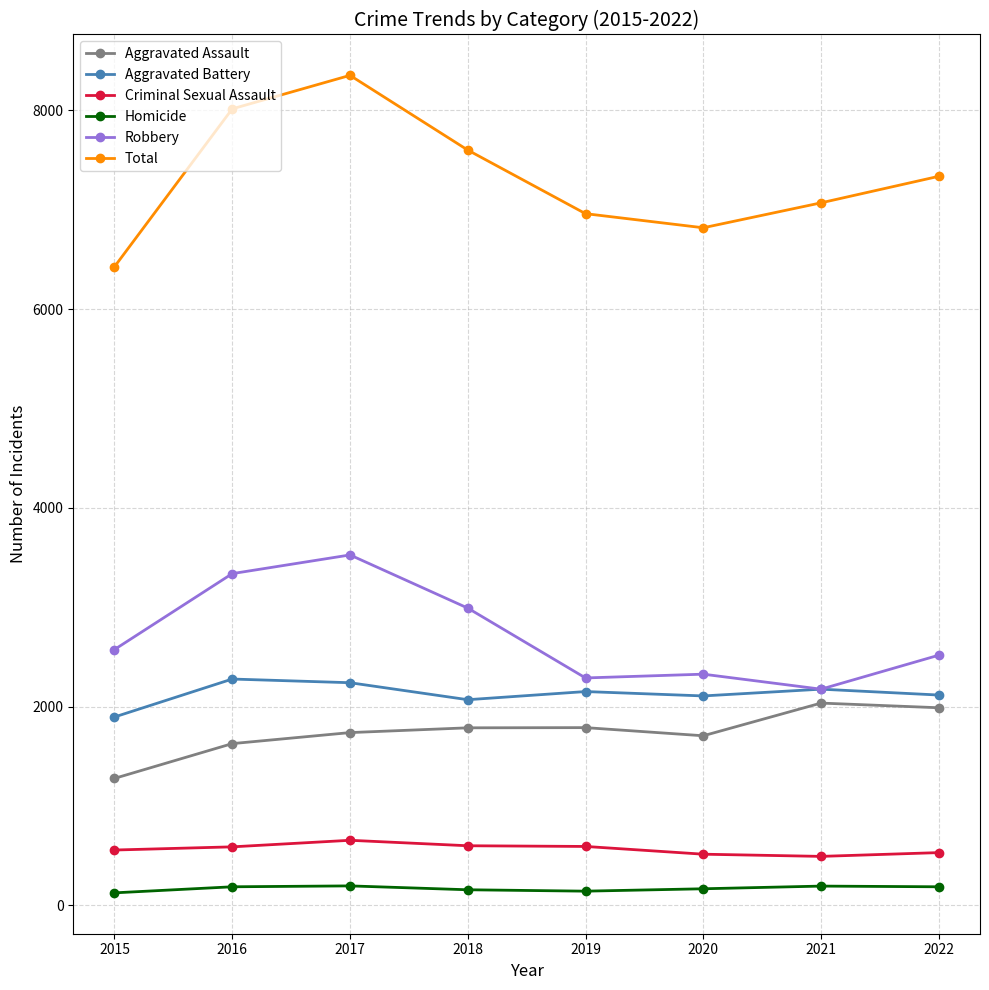

At how many categories does at least one series exceed 5040?

8